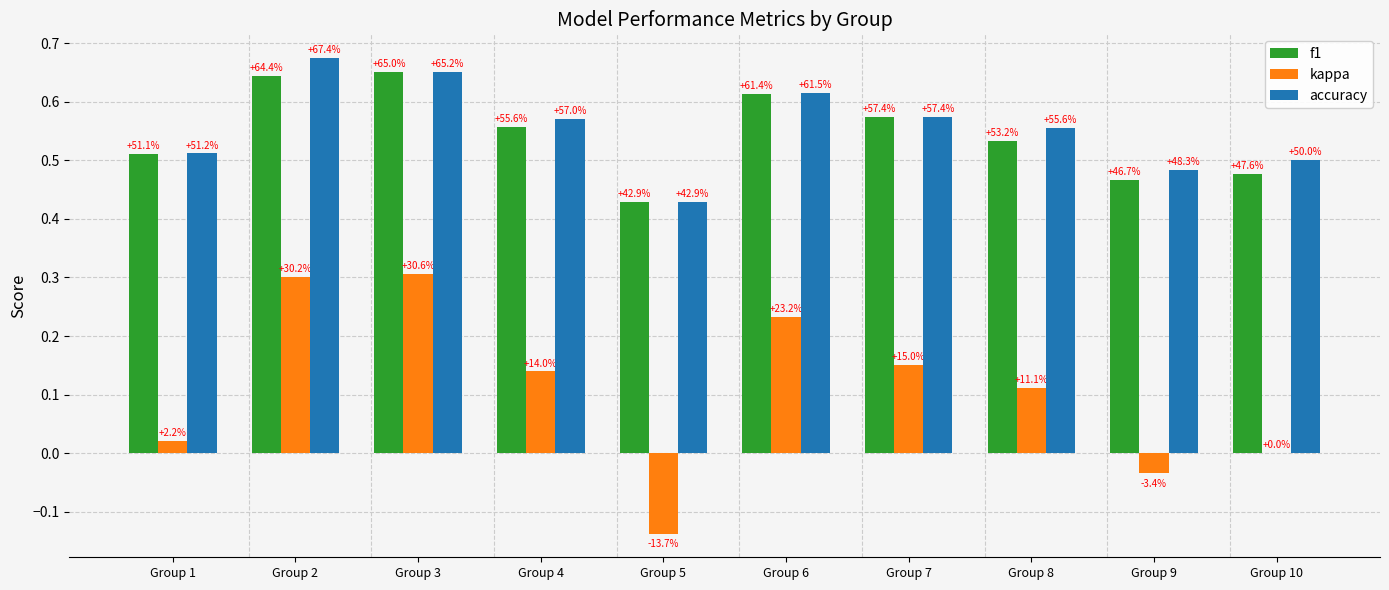

Where is kappa nearest to the value 0?

Group 10